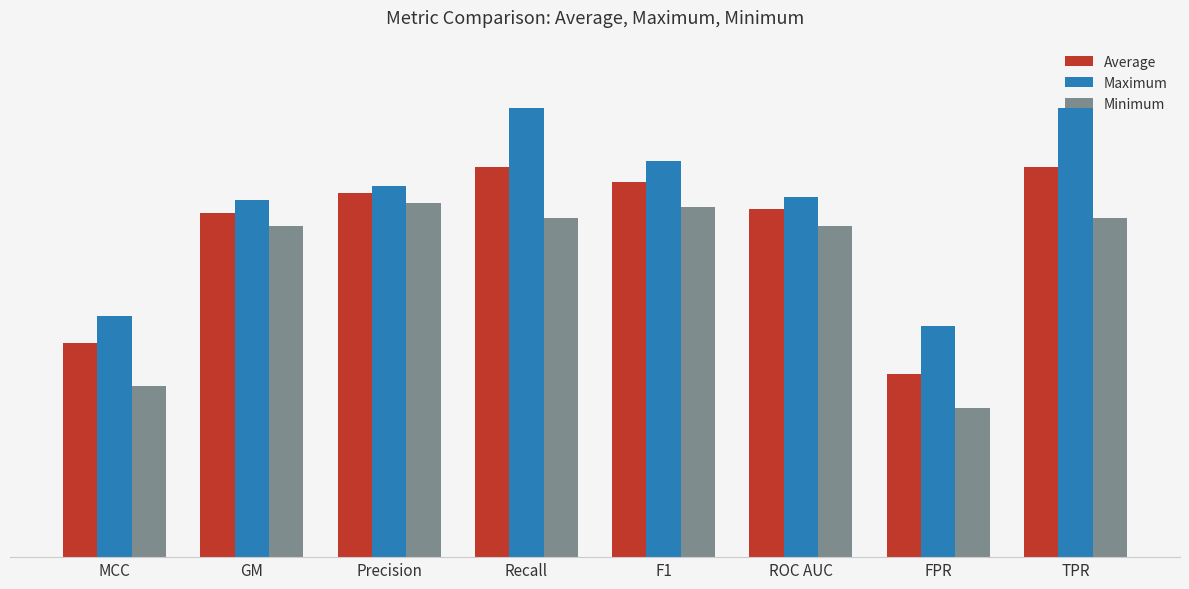

Rank the series at TPR from highest to lowest value.

Maximum, Average, Minimum